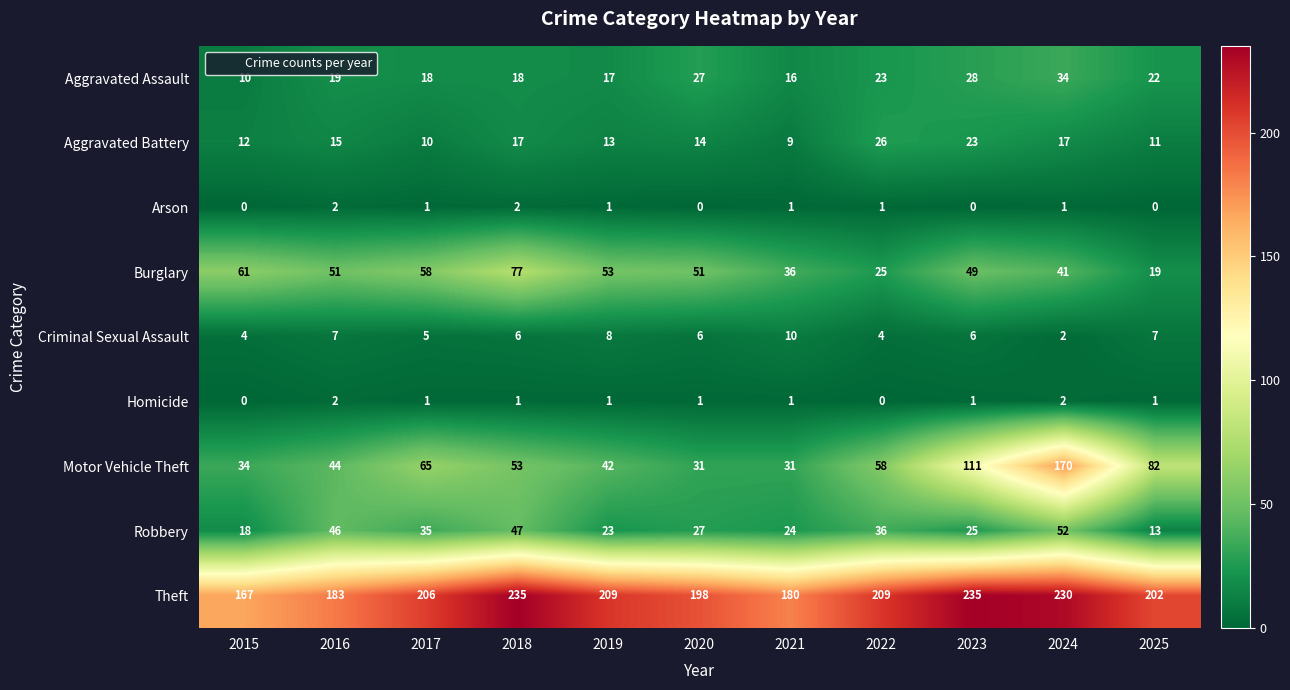

At how many categories does at least one series exceed 208?

5